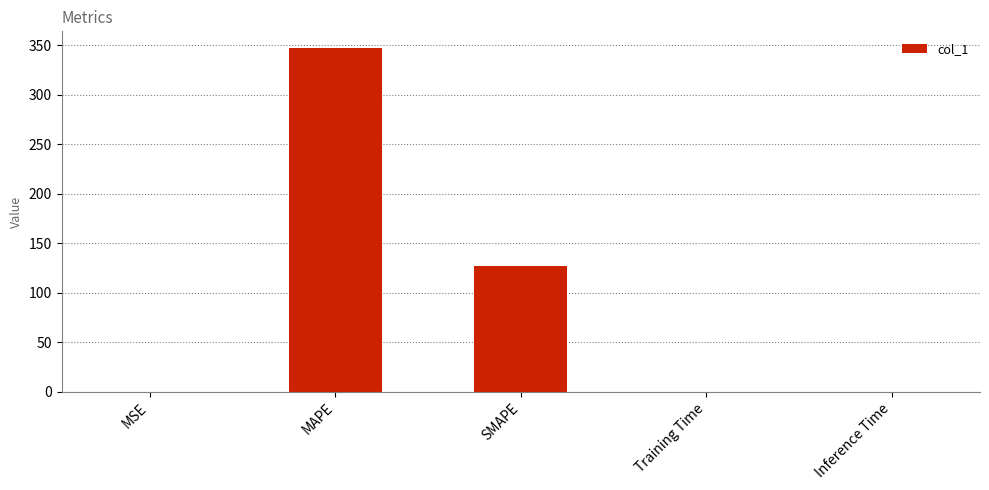

What is the change in value from SMAPE to Inference Time?

-126.8